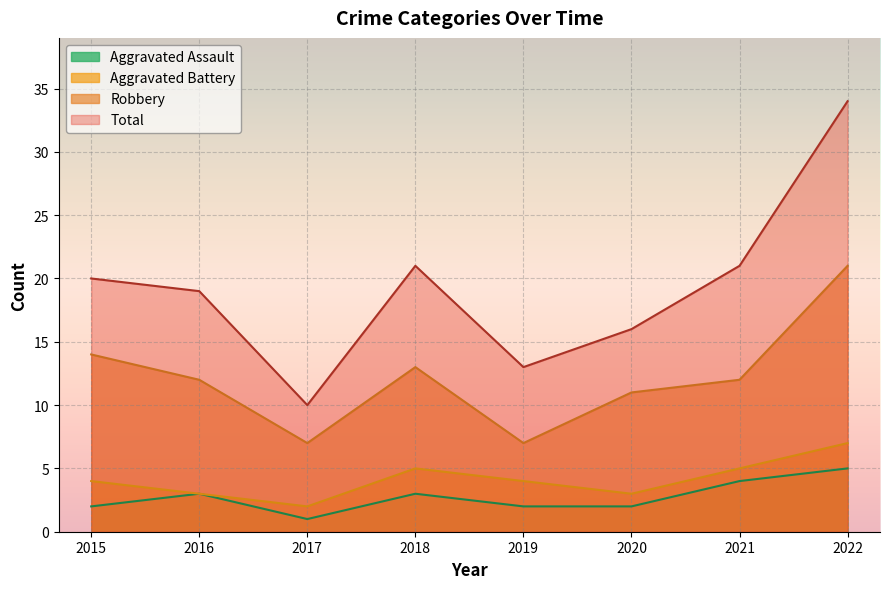

Rank the categories by Robbery value from lowest to highest.

2017, 2019, 2020, 2016, 2021, 2018, 2015, 2022